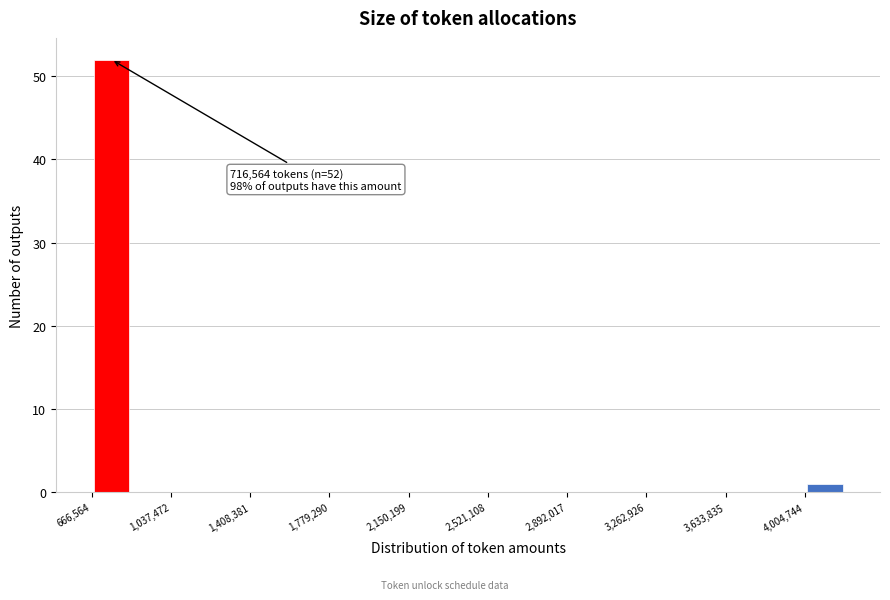

Read against the x-axis, roughly where is the centre of the tallest bar?

750000